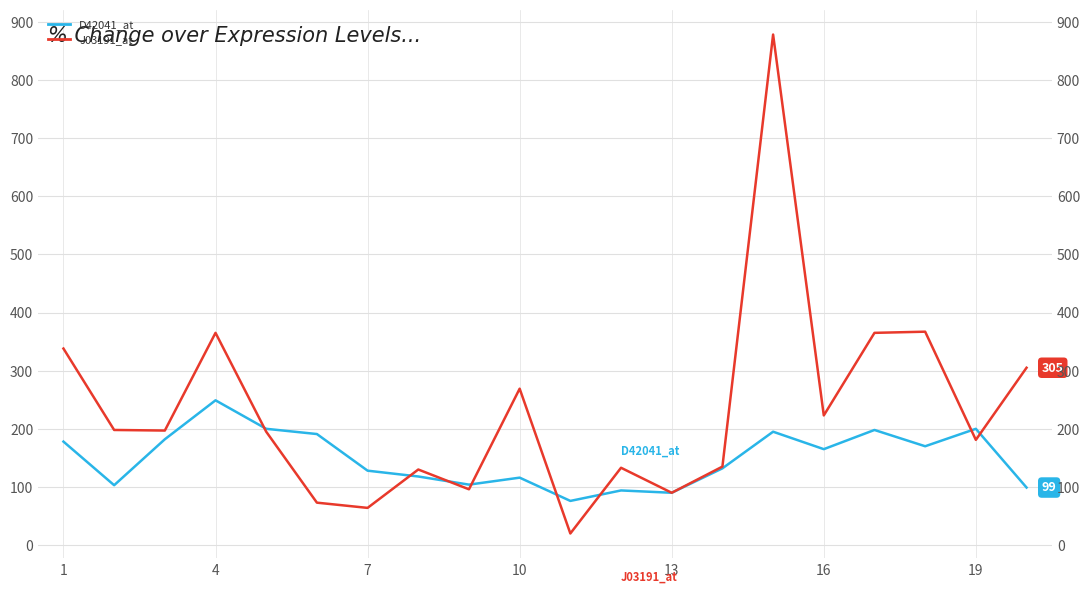

Which series ends up on top after the final intersection of J03191_at and D42041_at?

J03191_at